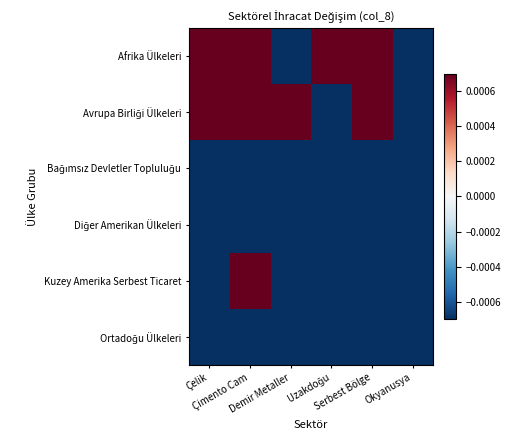

Rank the series by their maximum value, from highest to lowest.

Afrika Ülkeleri, Avrupa Birliği Ülkeleri, Kuzey Amerika Serbest Ticaret, Bağımsız Devletler Topluluğu, Diğer Amerikan Ülkeleri, Ortadoğu Ülkeleri